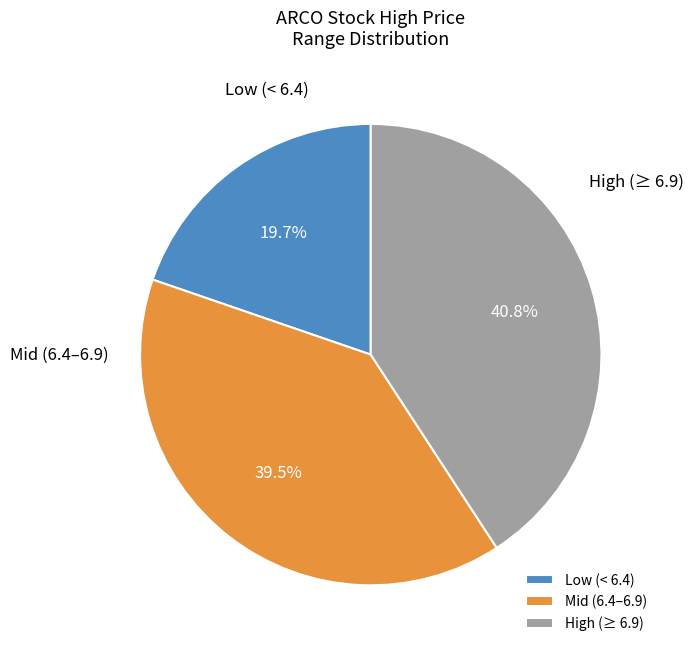

Rank the categories by value from lowest to highest.

Low (< 6.4), Mid (6.4–6.9), High (≥ 6.9)